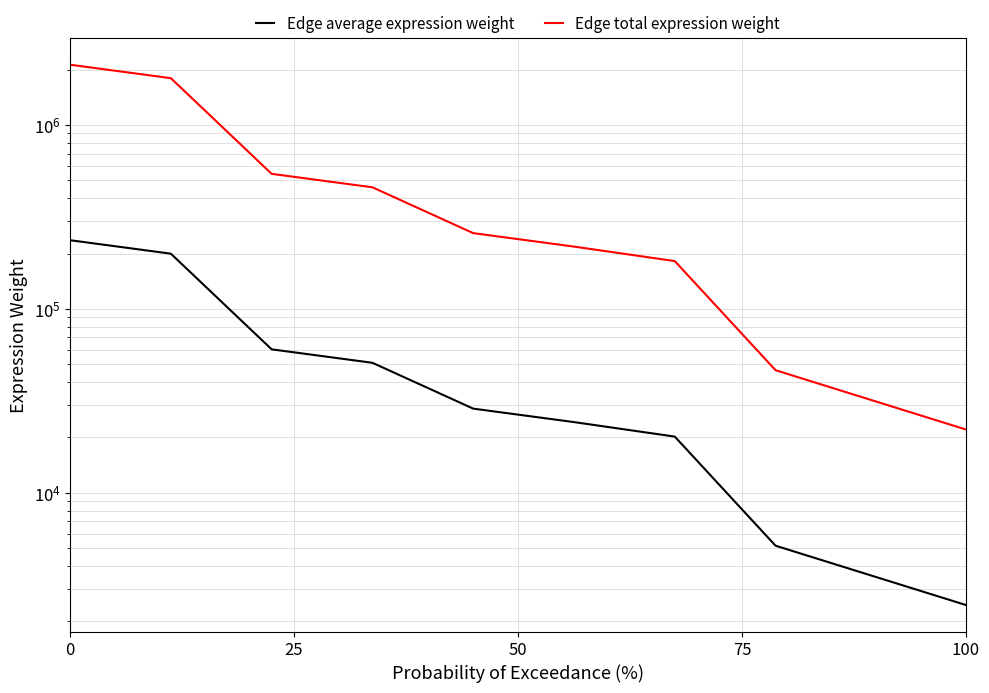

Rank the series by their maximum value, from lowest to highest.

Edge average expression weight, Edge total expression weight